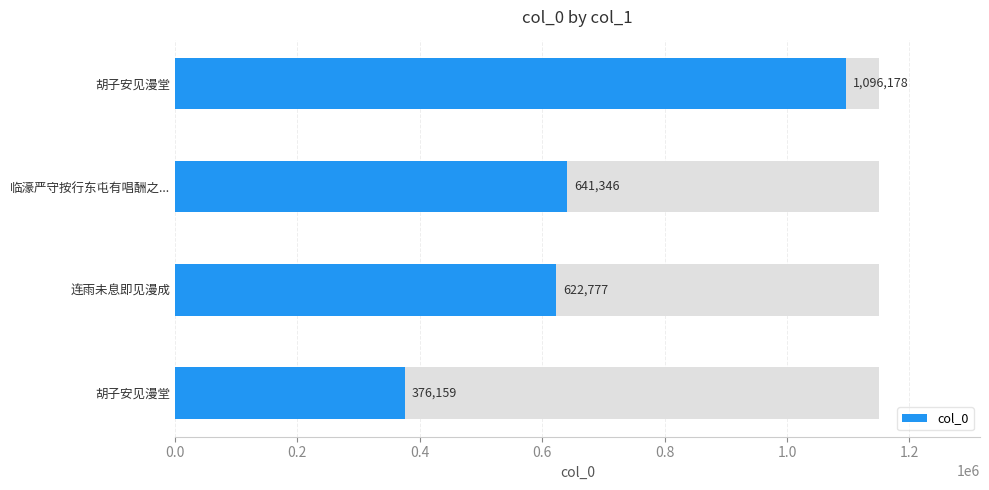

The chart shows a value of 873741 at 临濠严守按行东屯有唱酬之.... True or false?

False